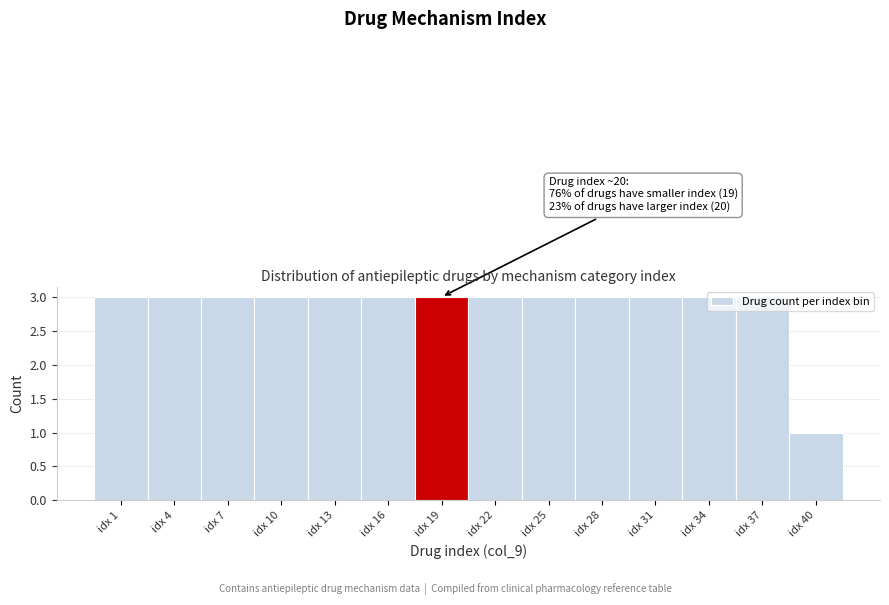

The chart shows a value of 2 at idx 10. True or false?

False